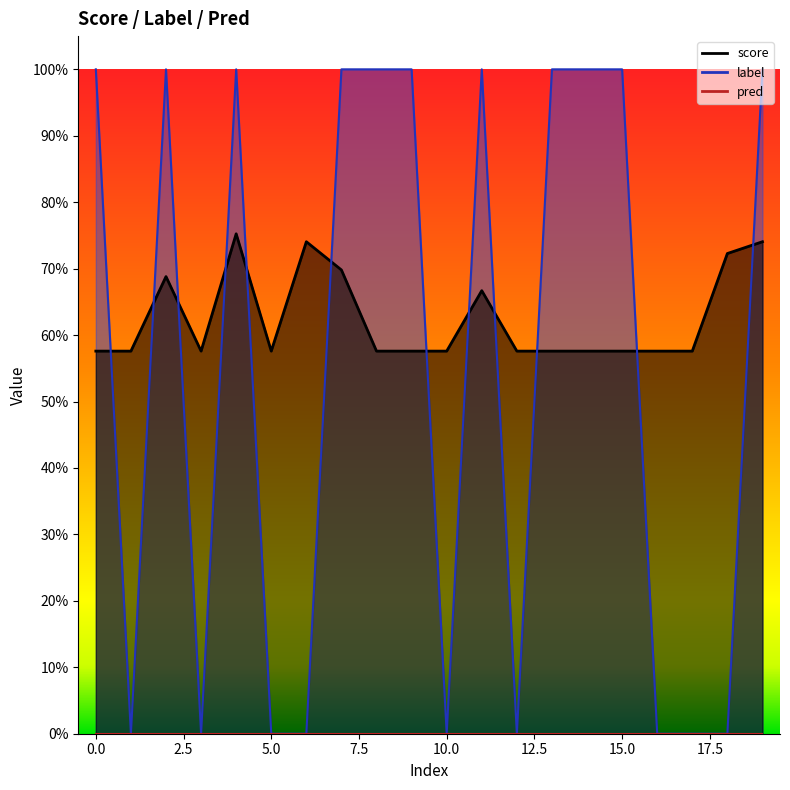

What is the approximate value of score at 1?

0.6